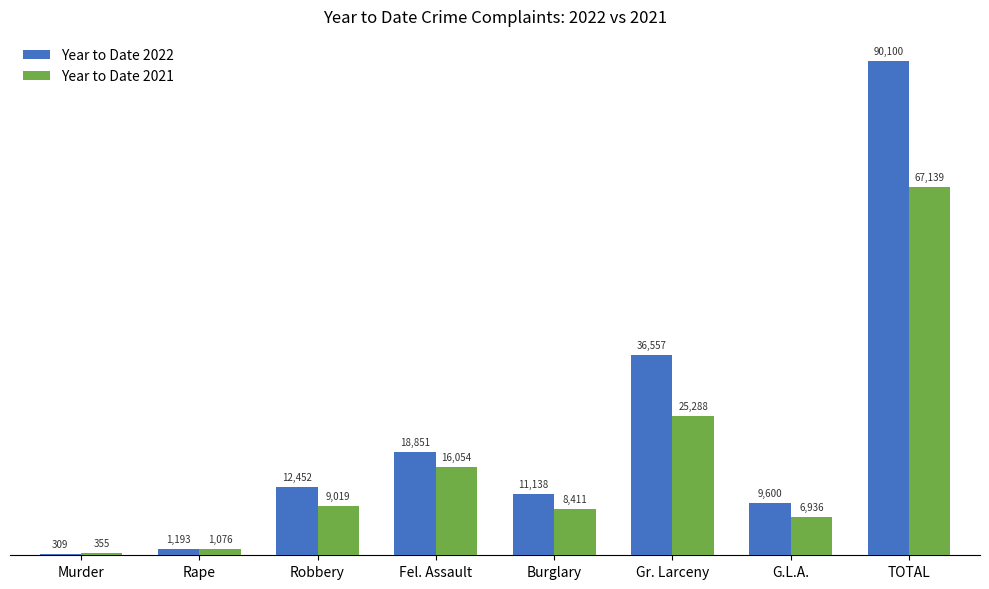

Rank the categories by Year to Date 2021 value from highest to lowest.

TOTAL, Gr. Larceny, Fel. Assault, Robbery, Burglary, G.L.A., Rape, Murder